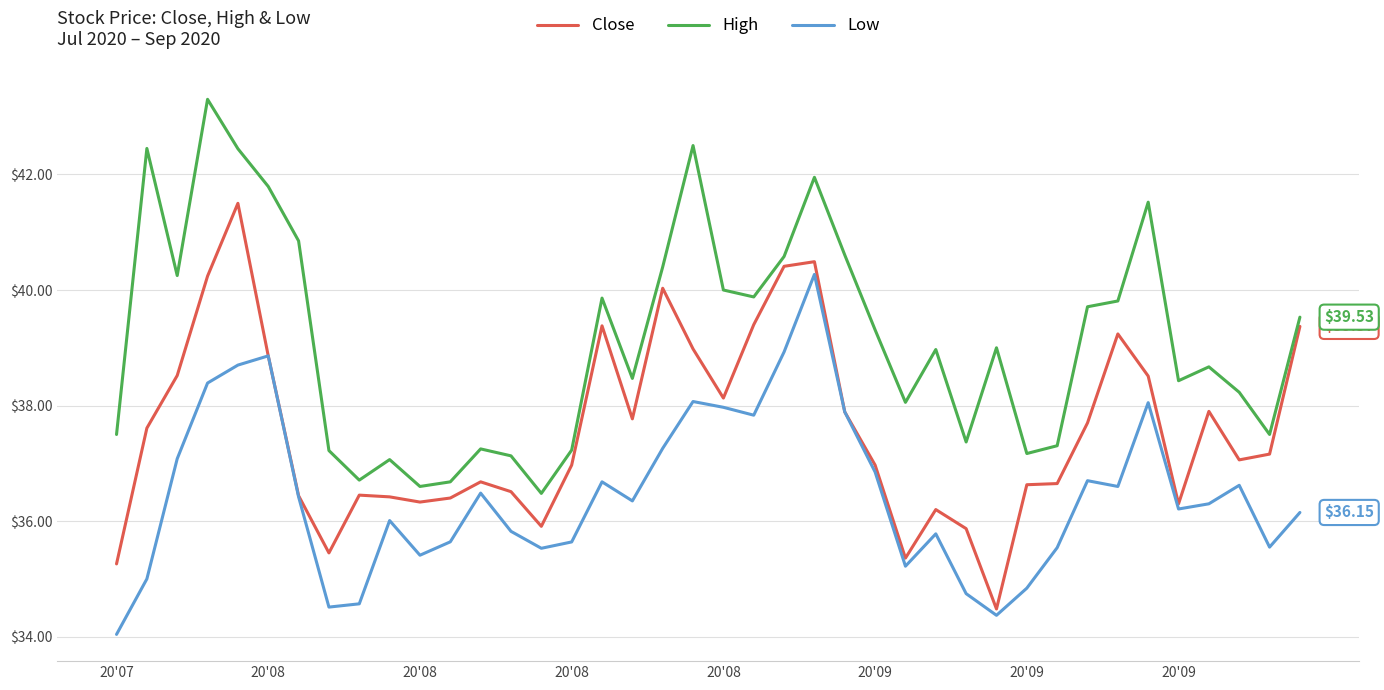

Rank the series by their average value, from highest to lowest.

High, Close, Low